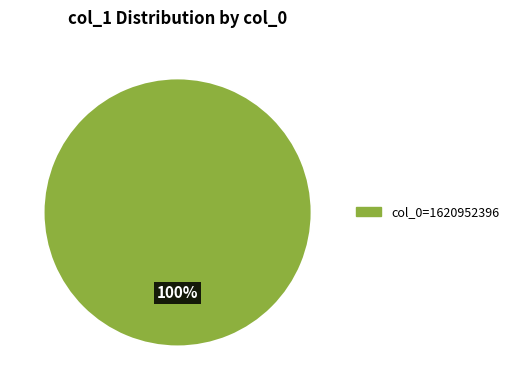

Rank the categories by value from lowest to highest.

col_0=1620952396